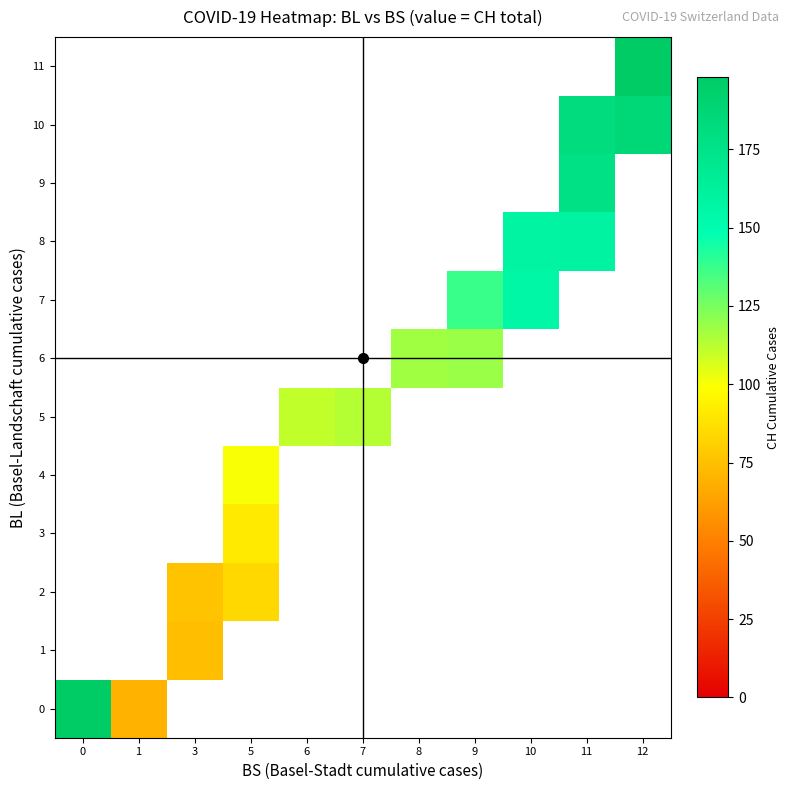

How many data points does each series have?

11